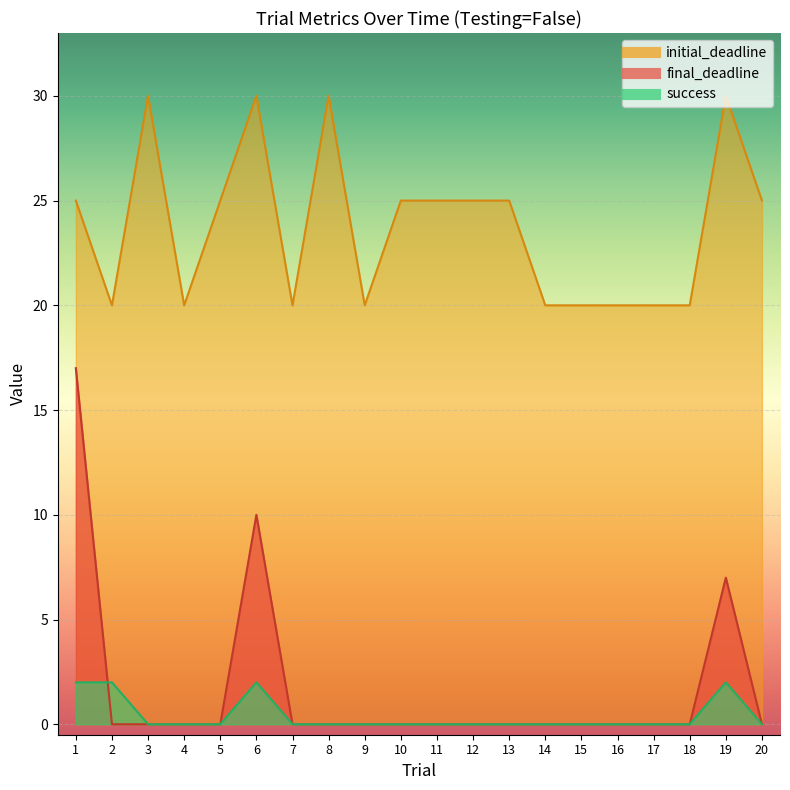

What value does the initial_deadline series have at 12, to the nearest 5?

25